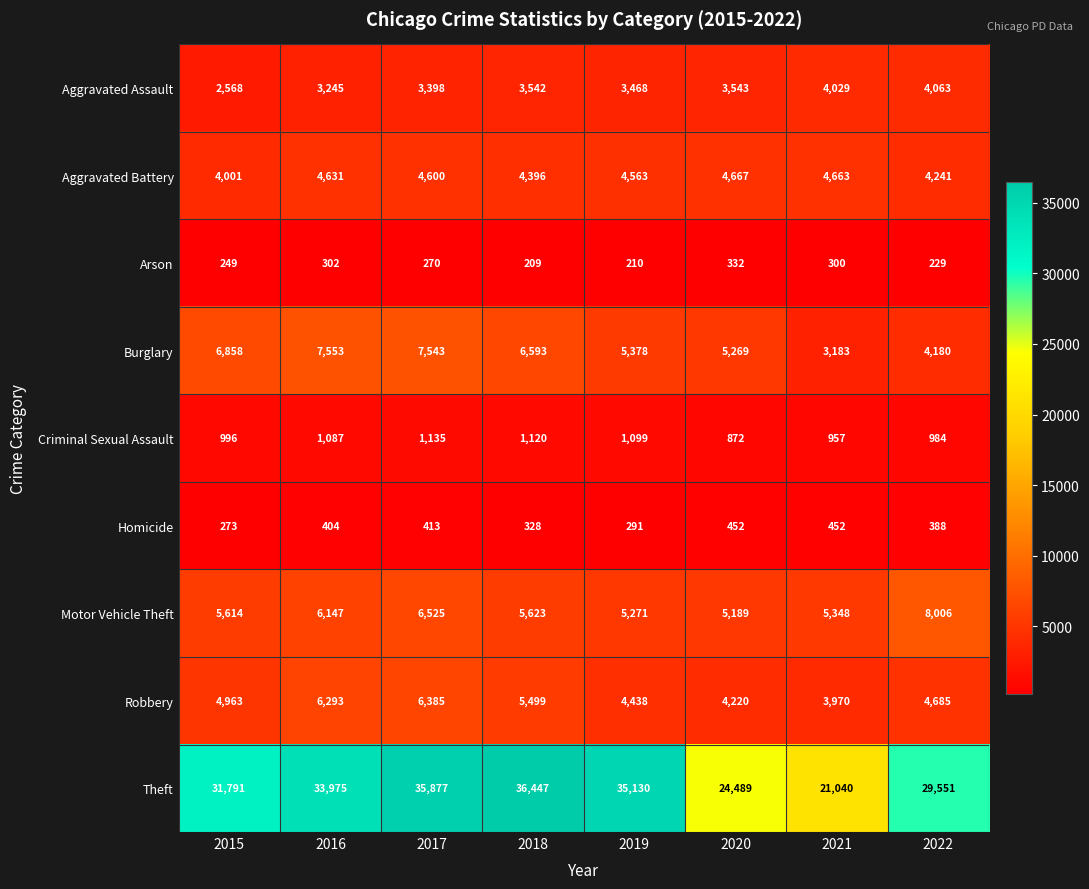

What is the sum of all Aggravated Battery values?

35762